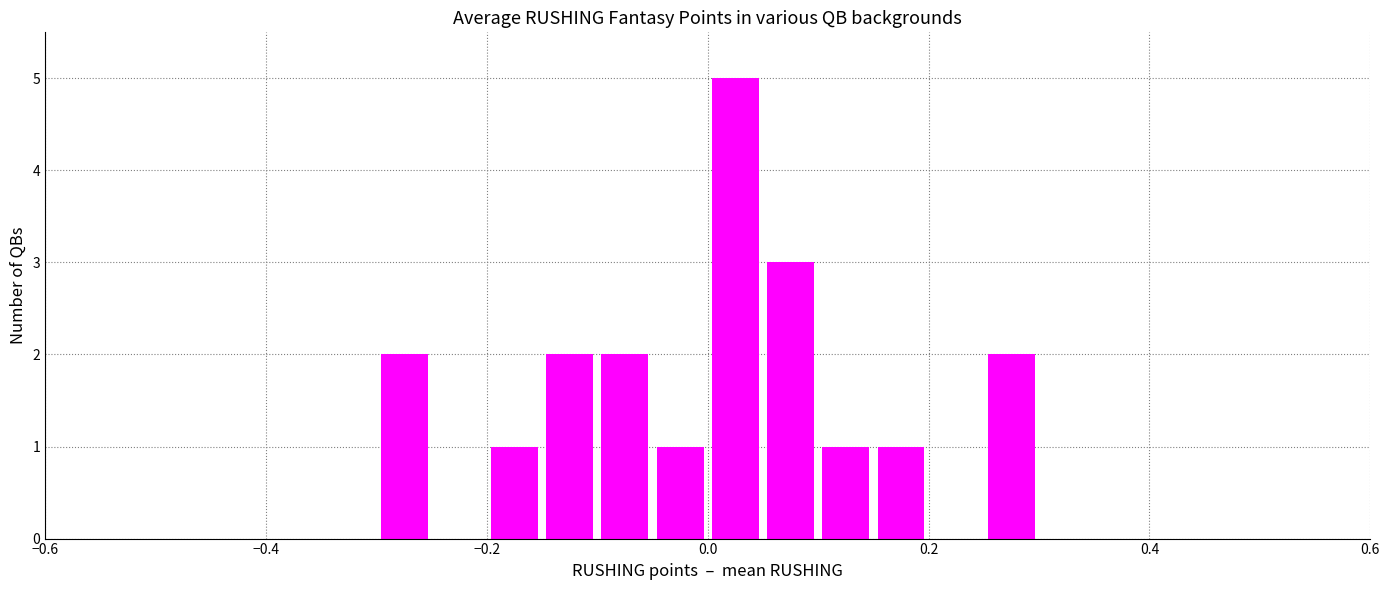

What is the sum of all values?

20